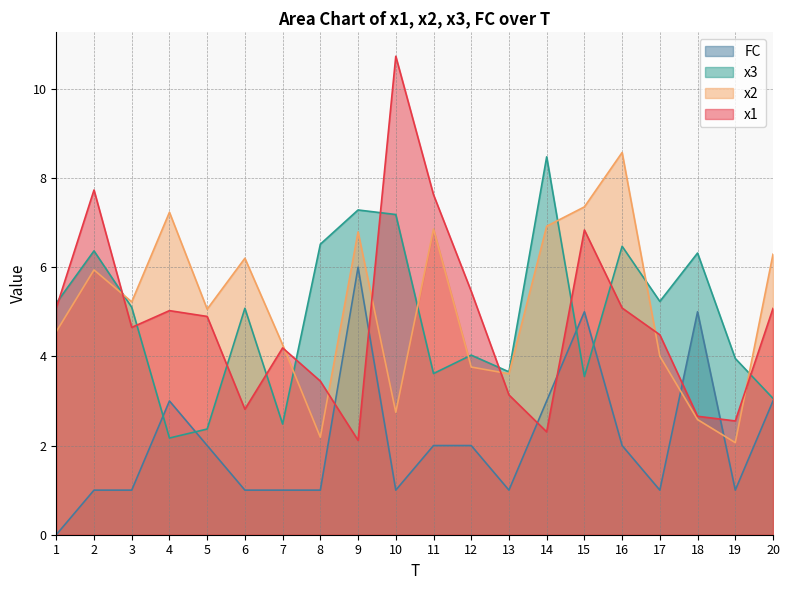

What is the sum of all x3 values?

98.1